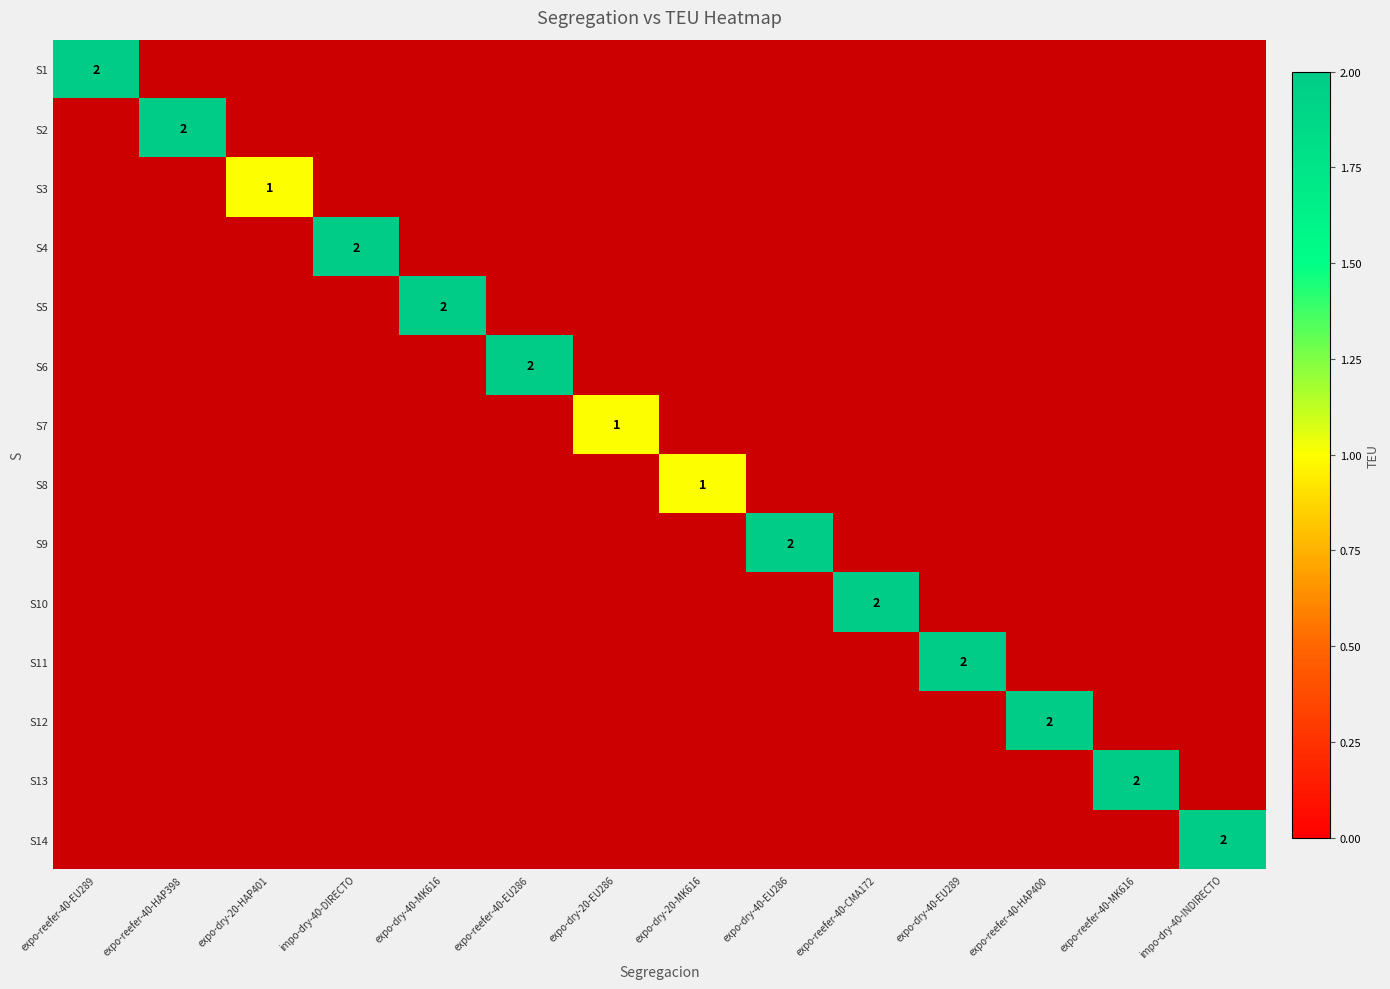

Is the value of S11 at expo-dry-40-EU289 greater than the value of S9 at expo-reefer-40-MK616?

No